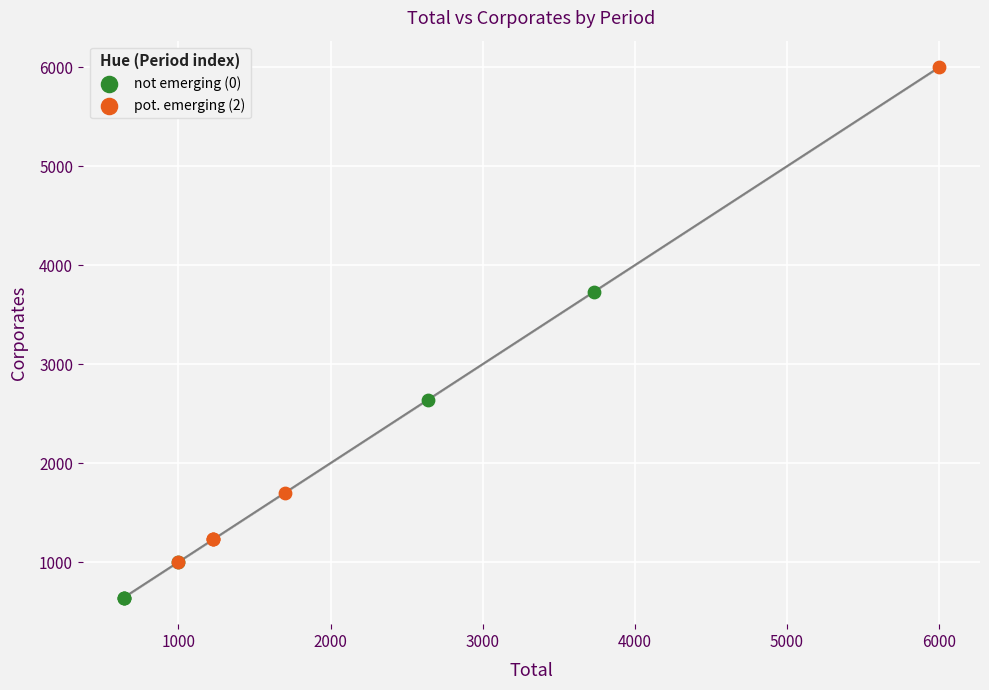

Which series has the widest spread of Y values?

pot. emerging (2)